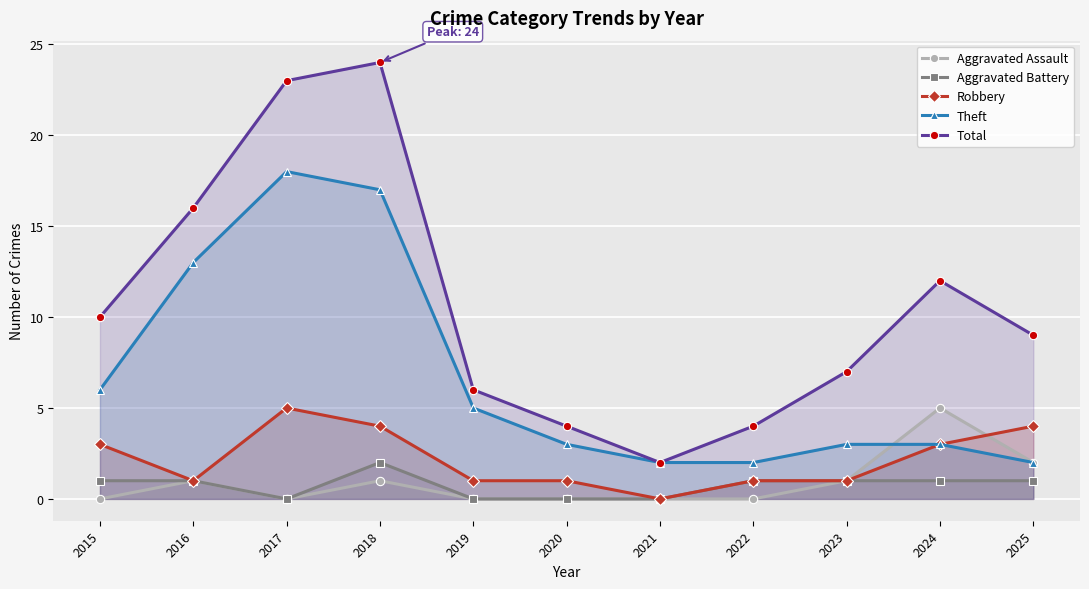

True or false: Aggravated Assault and Aggravated Battery cross at least once.

False